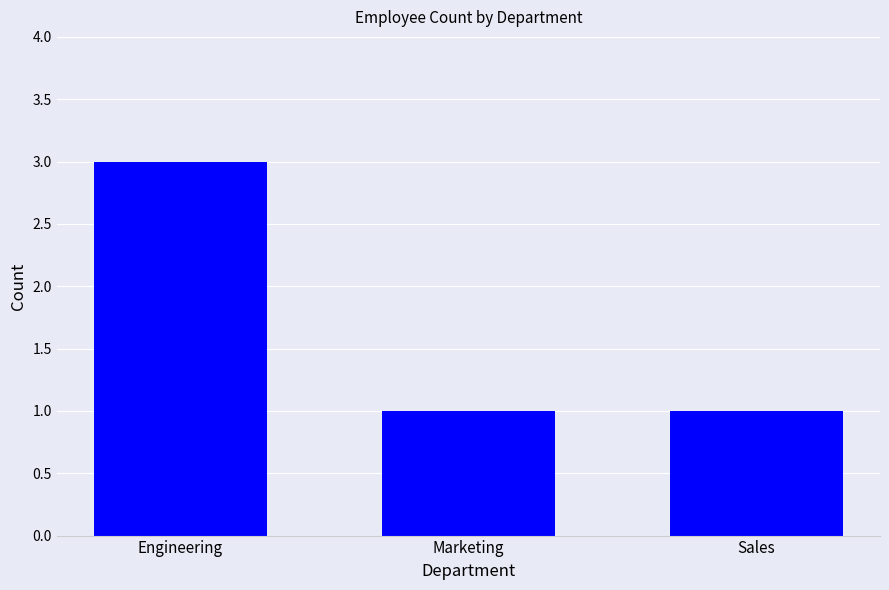

What is the label of the 2nd bar from the right?

Marketing